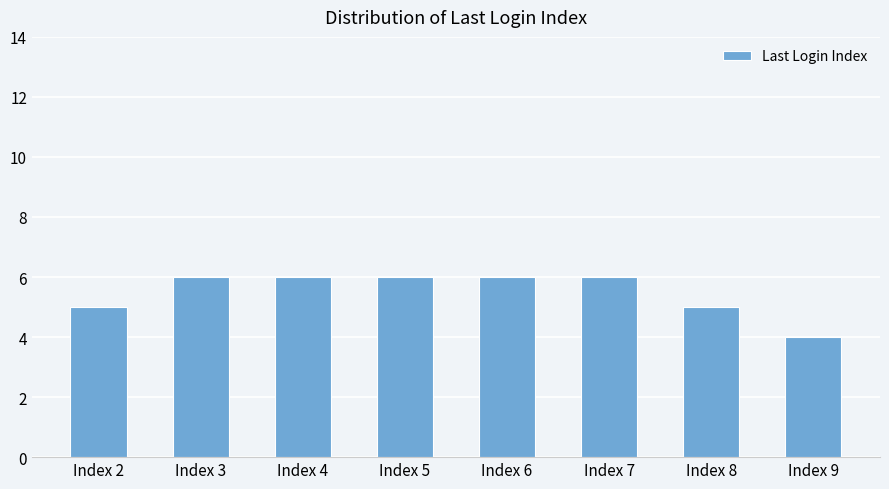

What is the sum of all values?

44